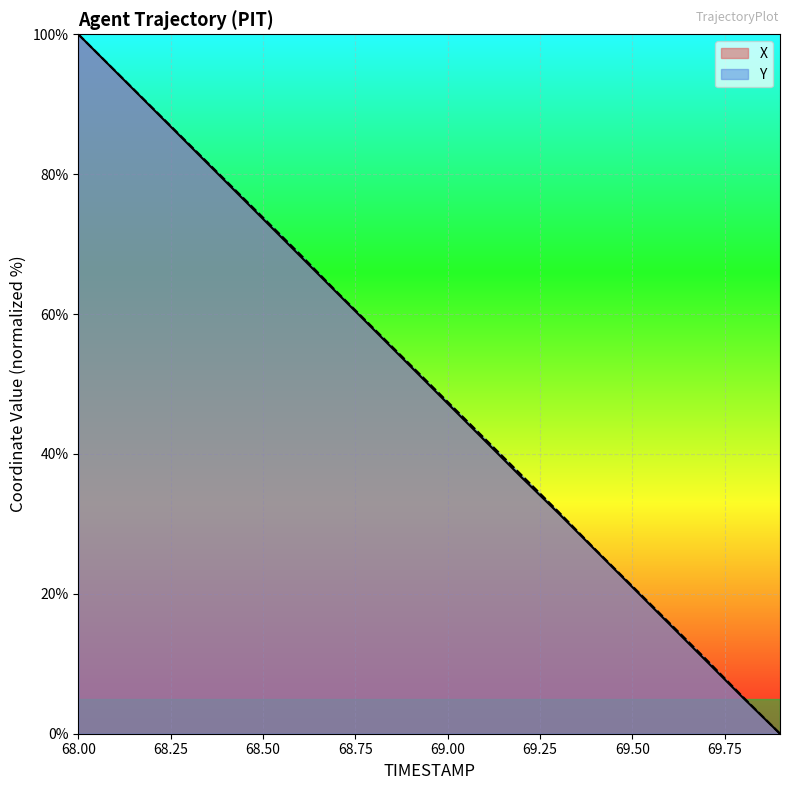

True or false: X and Y intersect in this chart.

False